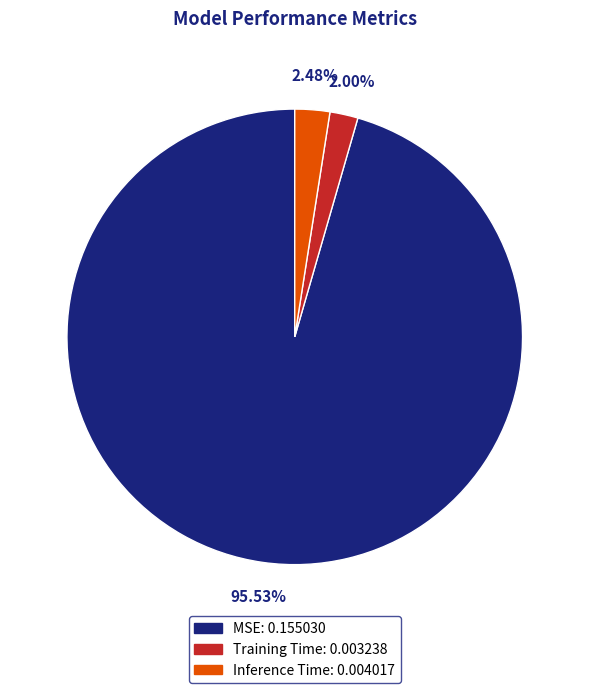

To the nearest percent, what percentage of the pie is Training Time?

2%